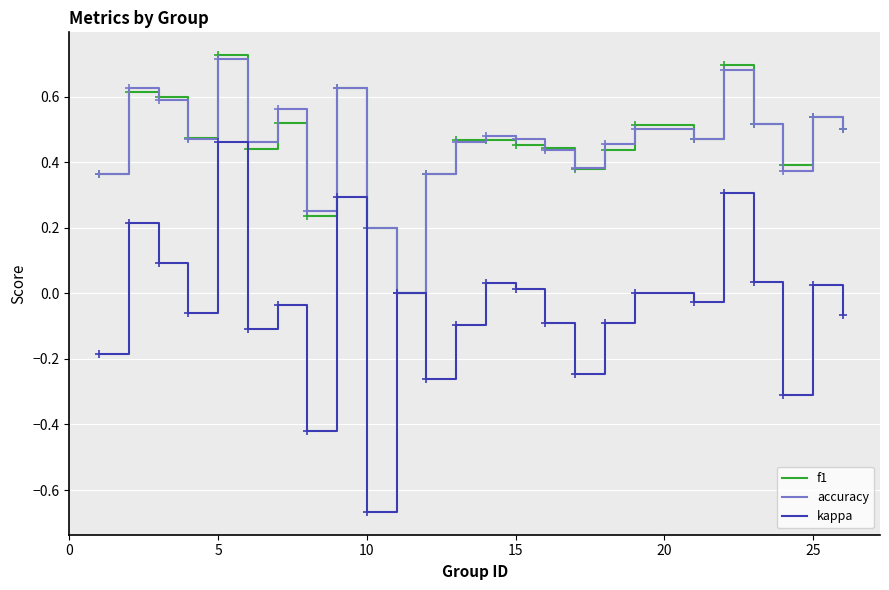

Which series has the widest spread of values?

kappa